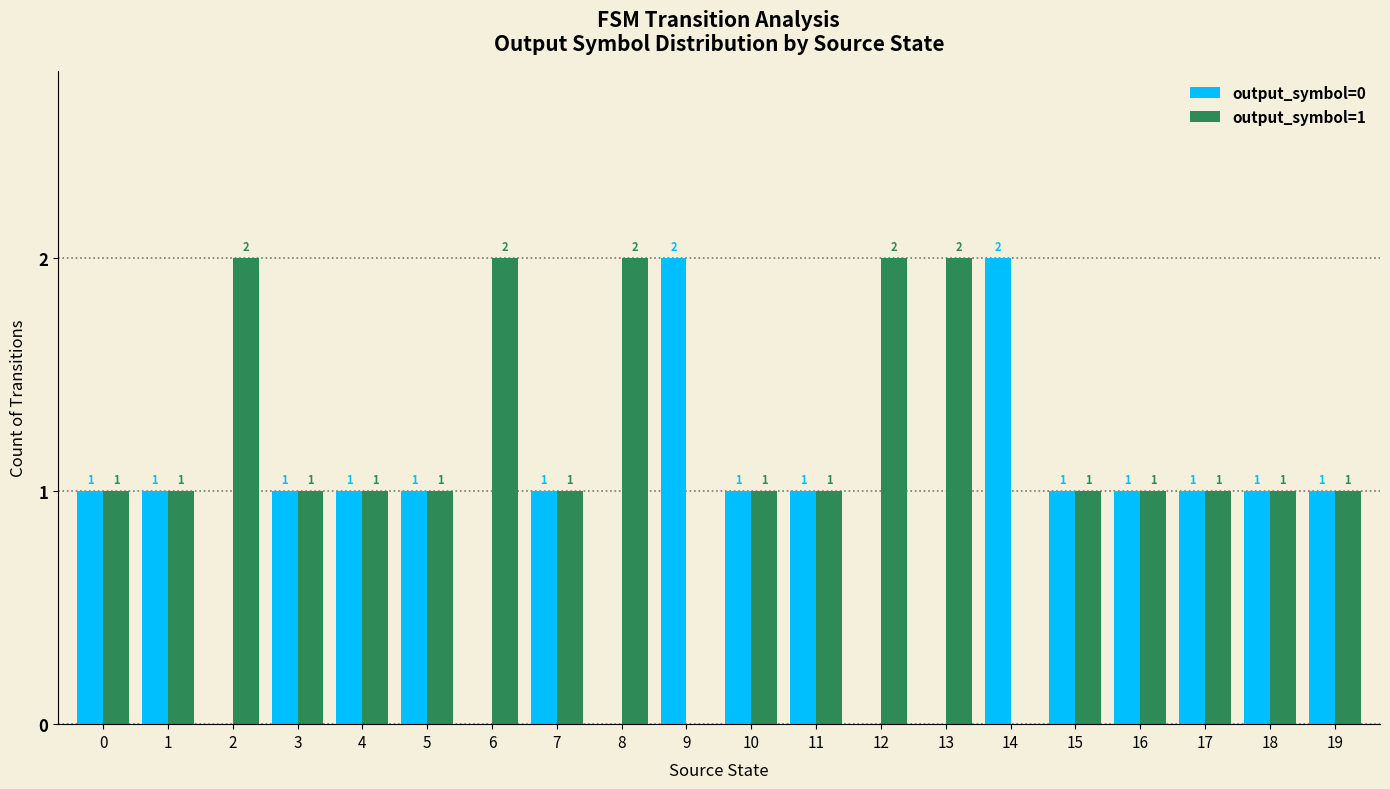

What are all the series names shown in the legend?

output_symbol=0, output_symbol=1